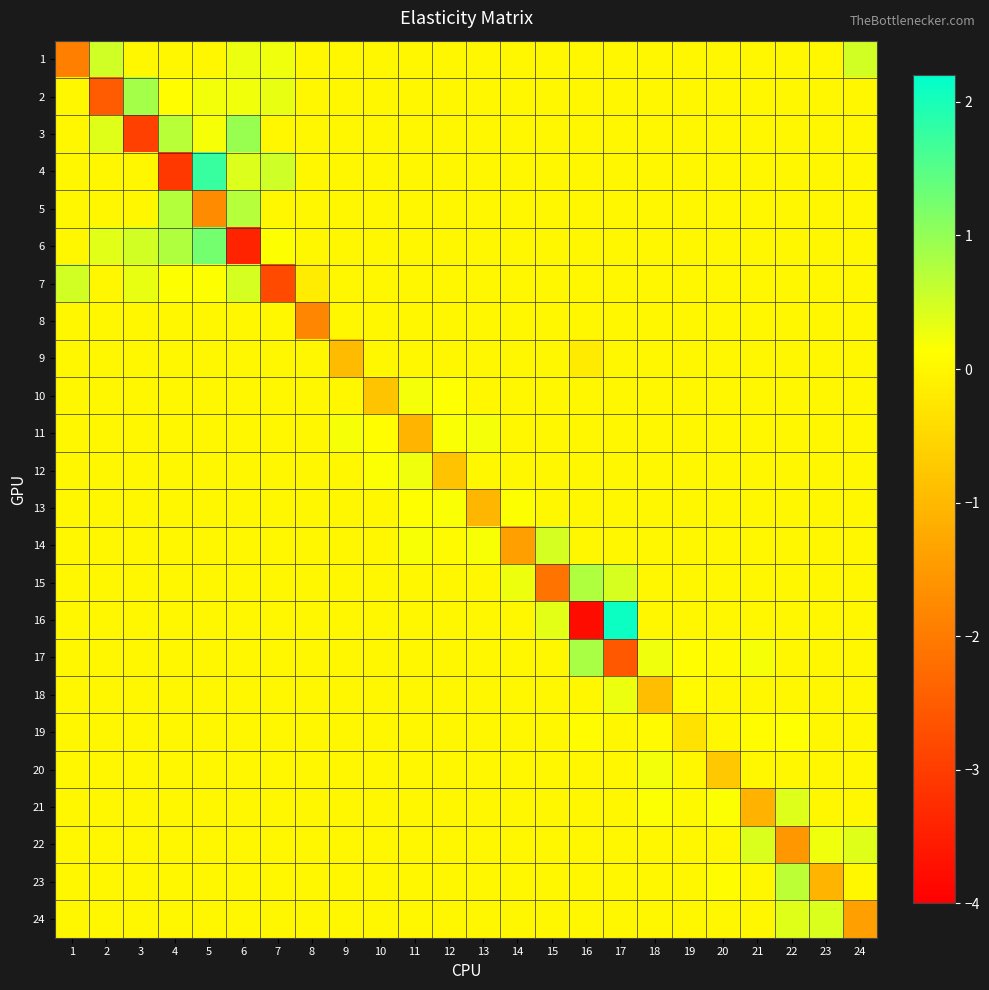

Rank the series by their maximum value, from lowest to highest.

8, 9, 19, 13, 10, 11, 20, 12, 18, 21, 22, 24, 14, 7, 1, 23, 5, 15, 17, 2, 3, 6, 4, 16